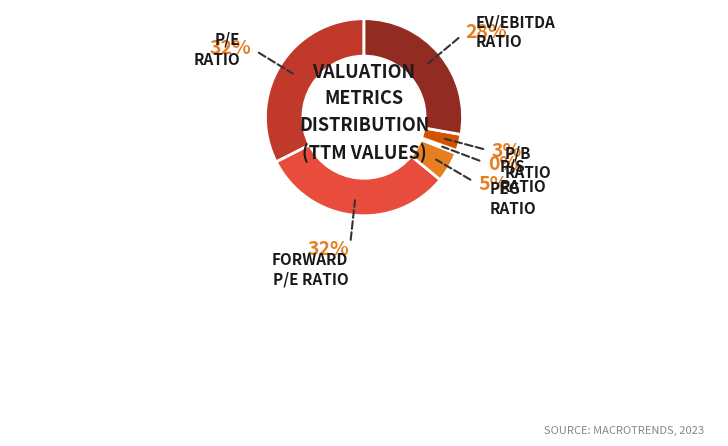

To the nearest percent, what is the difference between the P/B RATIO and PEG RATIO slice percentages?

2%